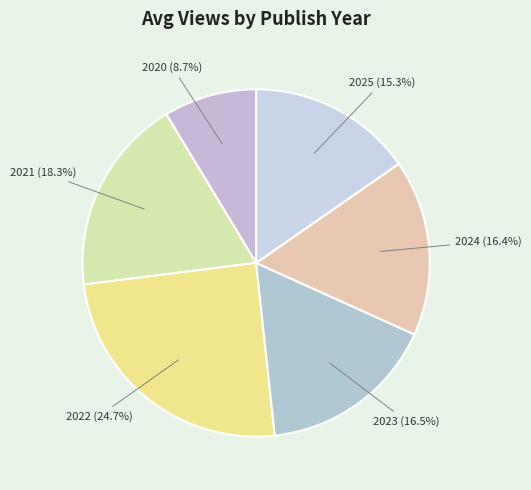

To the nearest percent, what is the difference between the largest and smallest slice percentages?

16%